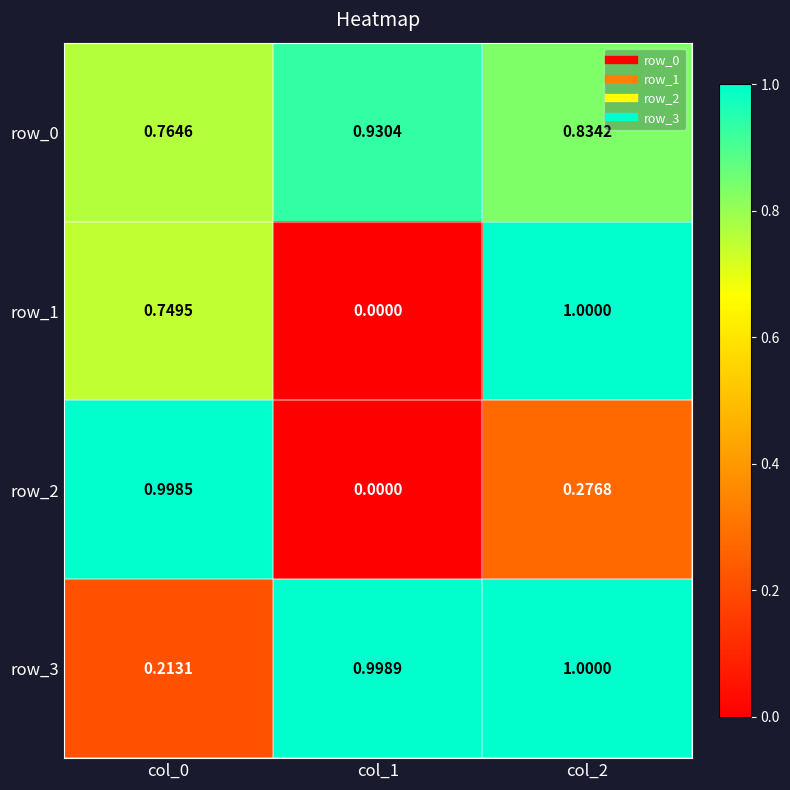

What is the greatest value displayed?

1.0